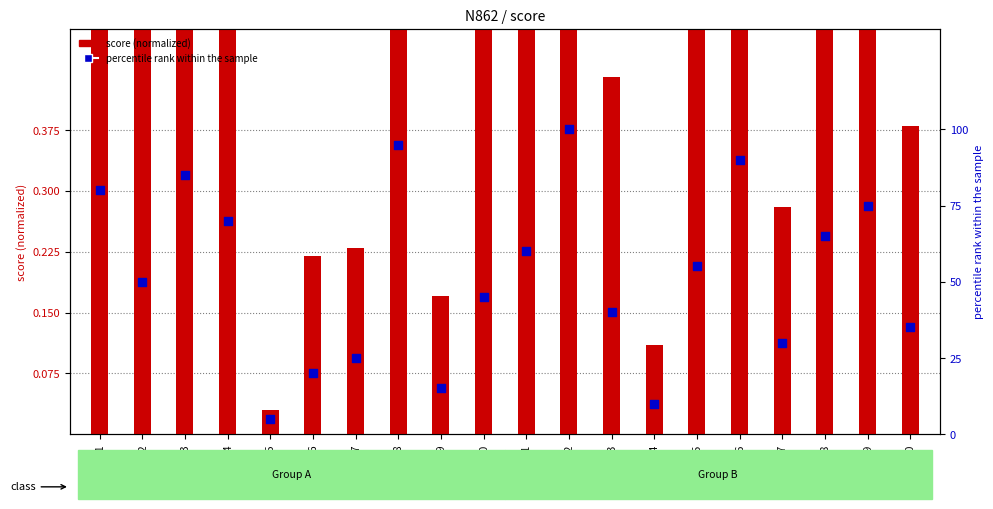

What are all the series names shown in the legend?

score (normalized), percentile rank within the sample